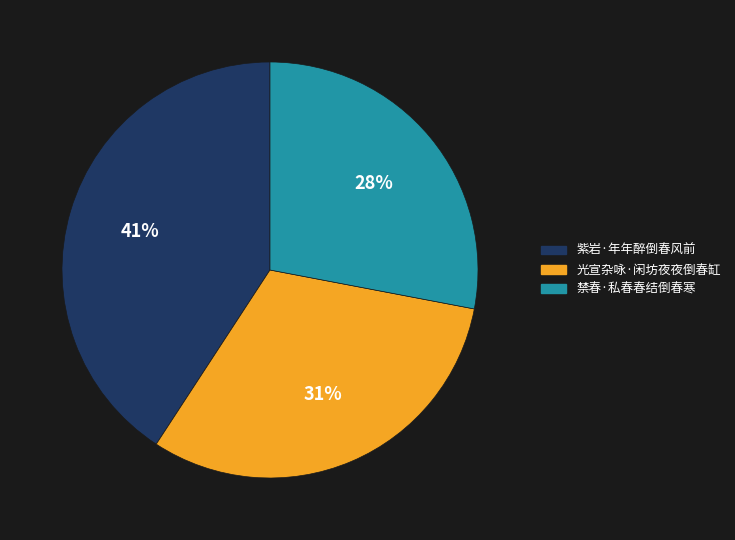

True or false: 禁春·私春春结倒春寒 accounts for 28% of the total.

True